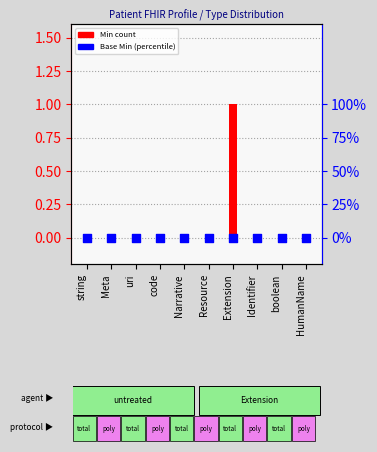

What are all the series names shown in the legend?

Min, Base Min